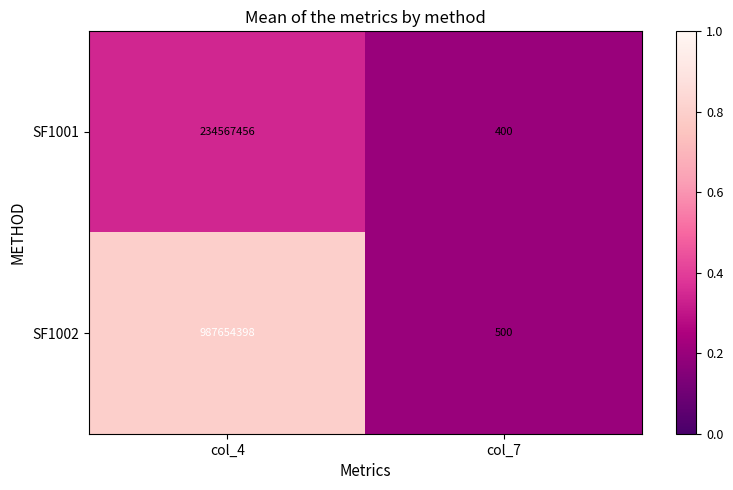

Reading right to left, extract all data points from this chart.

SF1001: col_7=400	col_4=234567456
SF1002: col_7=500	col_4=987654398